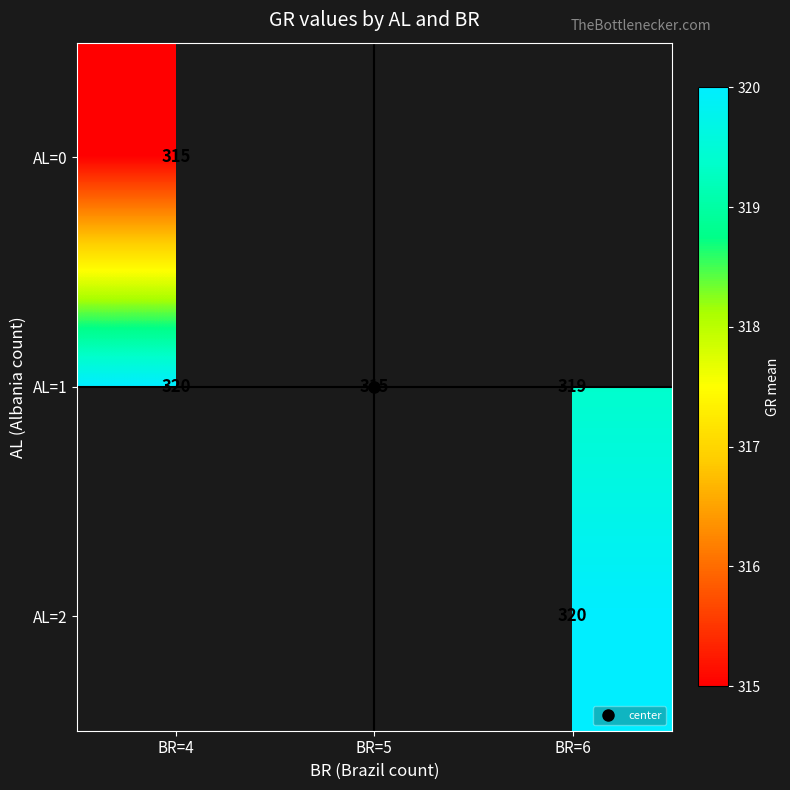

What is the maximum value for AL=1?

320.0